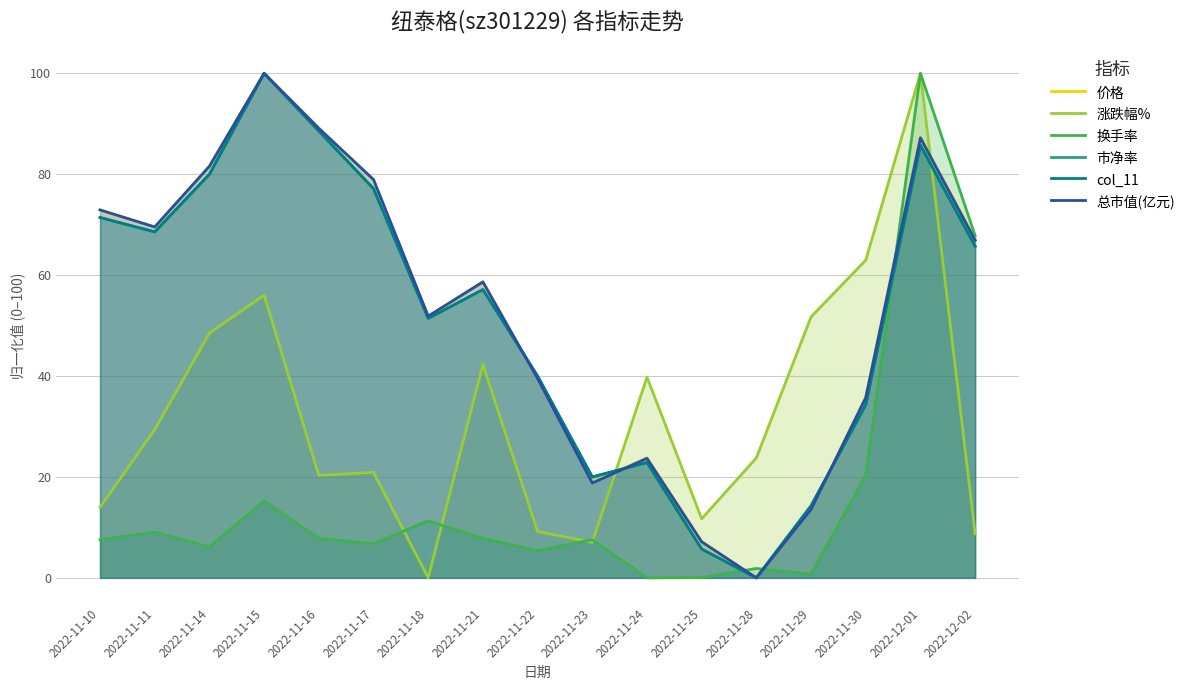

How many values in 价格 are above zero?

16